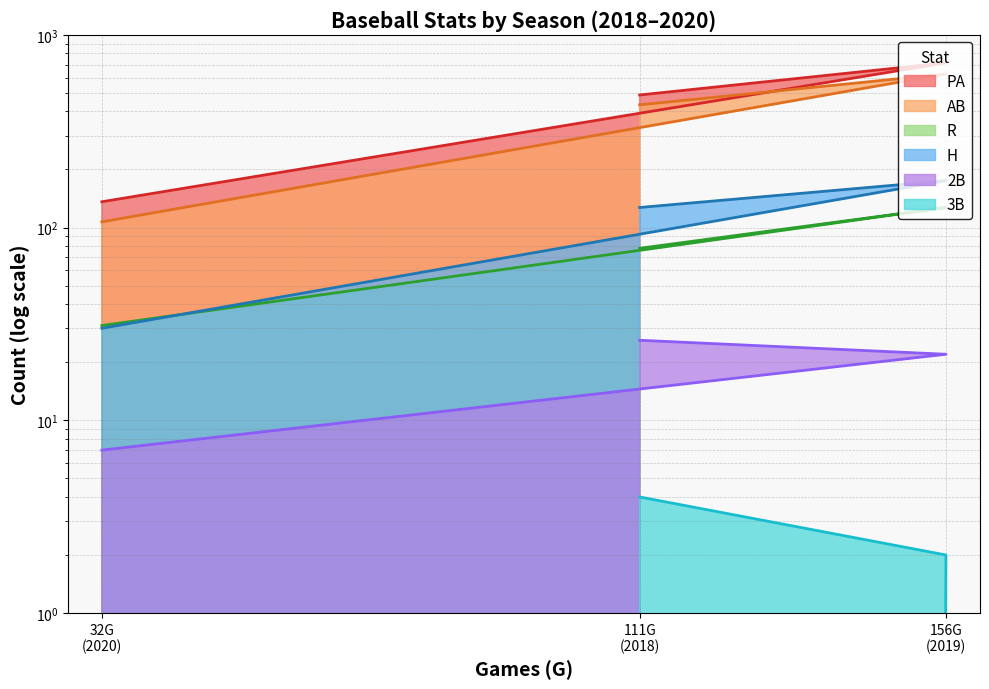

How many data points in PA are above 487?

1